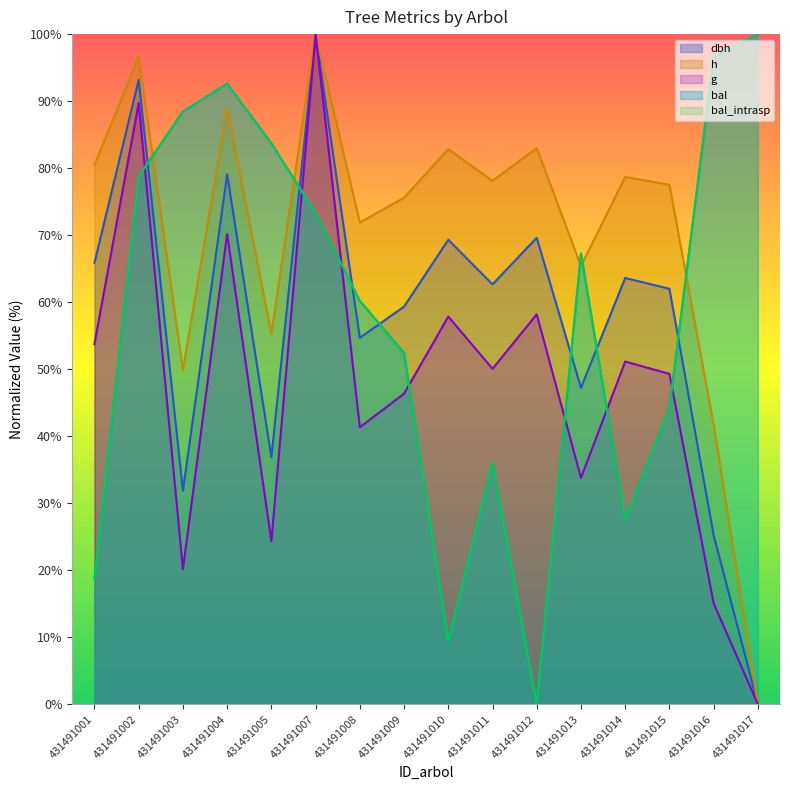

How many positive values does the h series have?

15